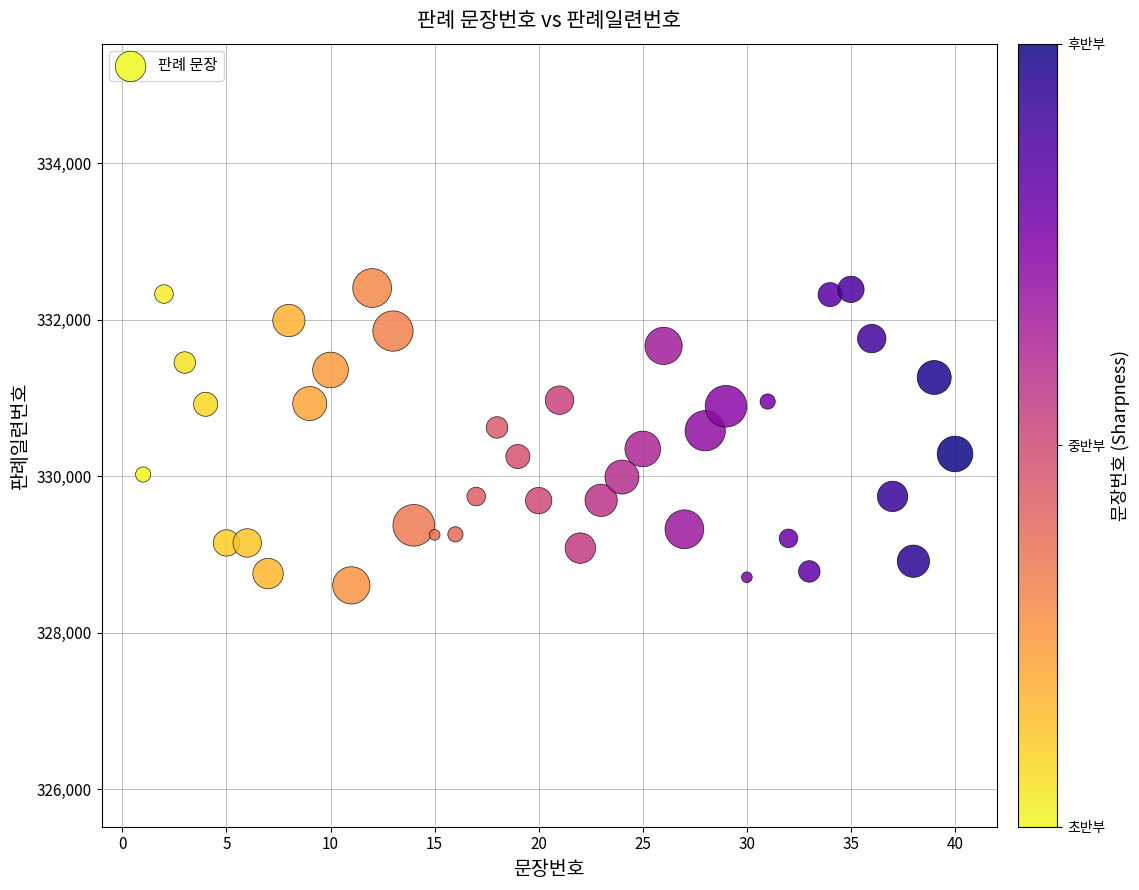

What is the range of X values (max minus min)?

39.0